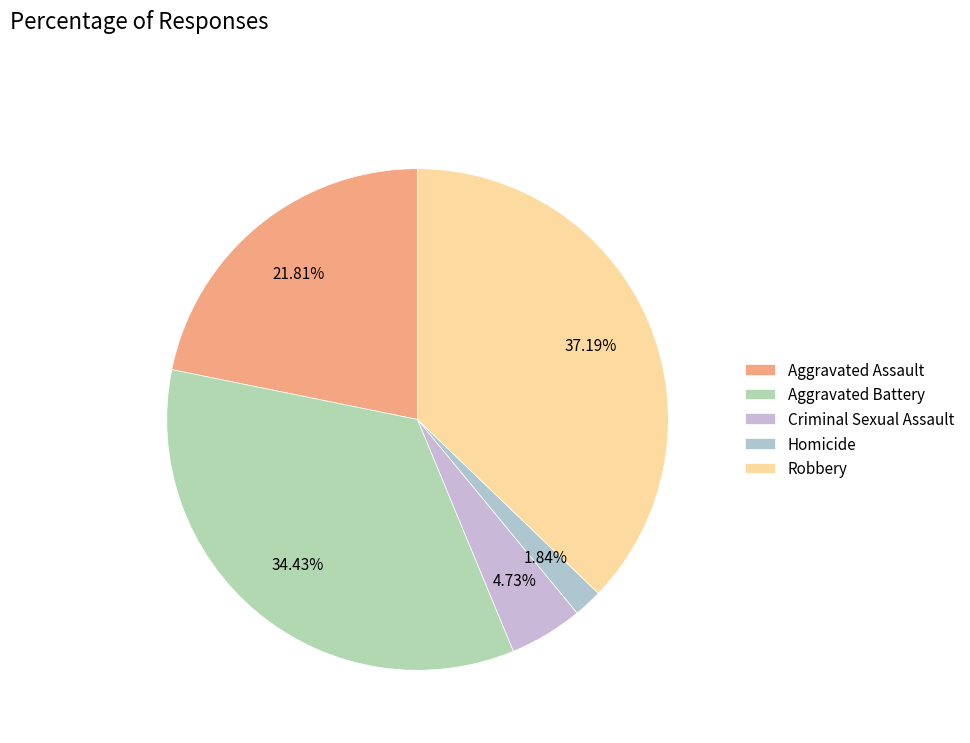

What is the ratio of the value at Aggravated Battery to the value at Homicide?

18.7